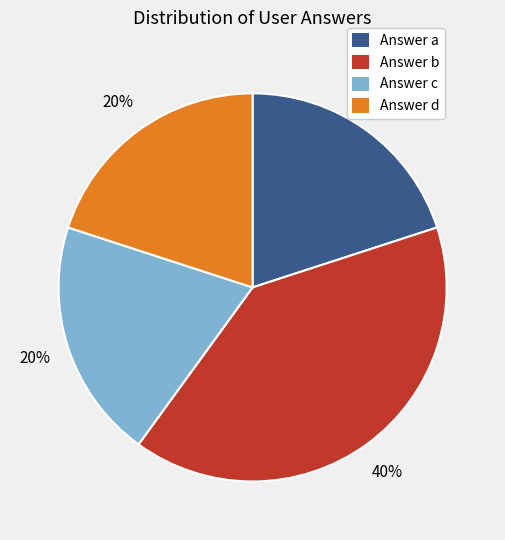

Does any single category account for the majority?

No